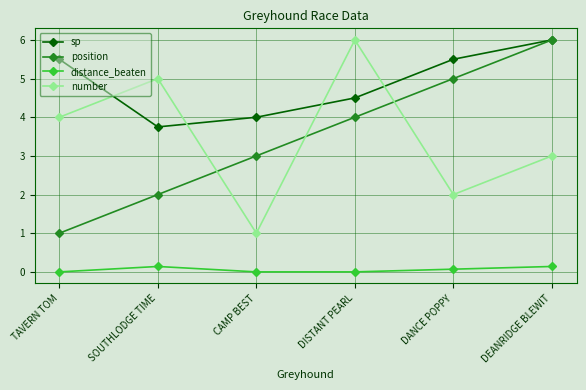

What is the highest value of the position series?

6.0